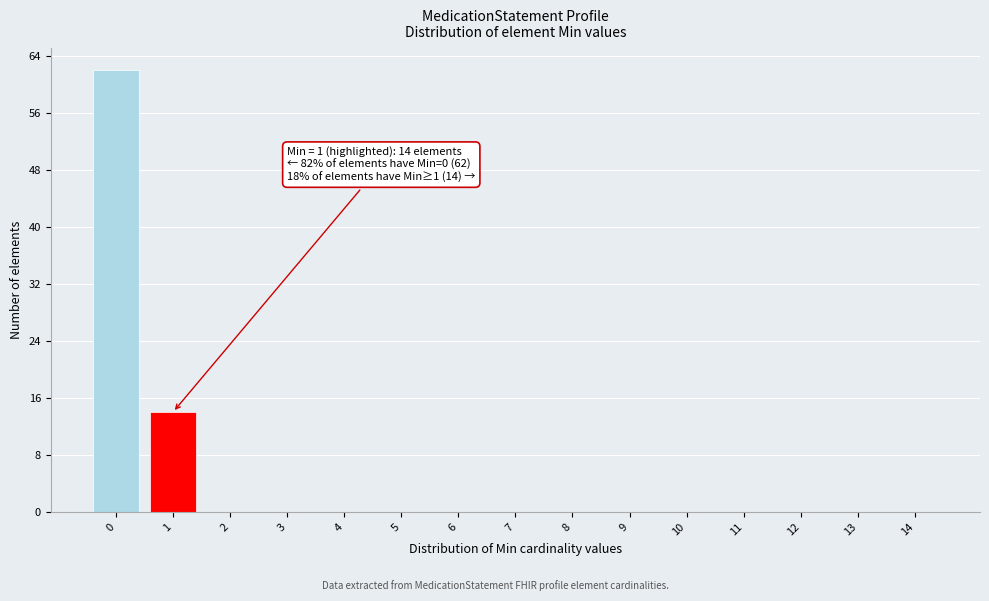

Reading left to right, what are all the values shown in this chart?

0=62	1=14	2=0	3=0	4=0	5=0	6=0	7=0	8=0	9=0	10=0	11=0	12=0	13=0	14=0